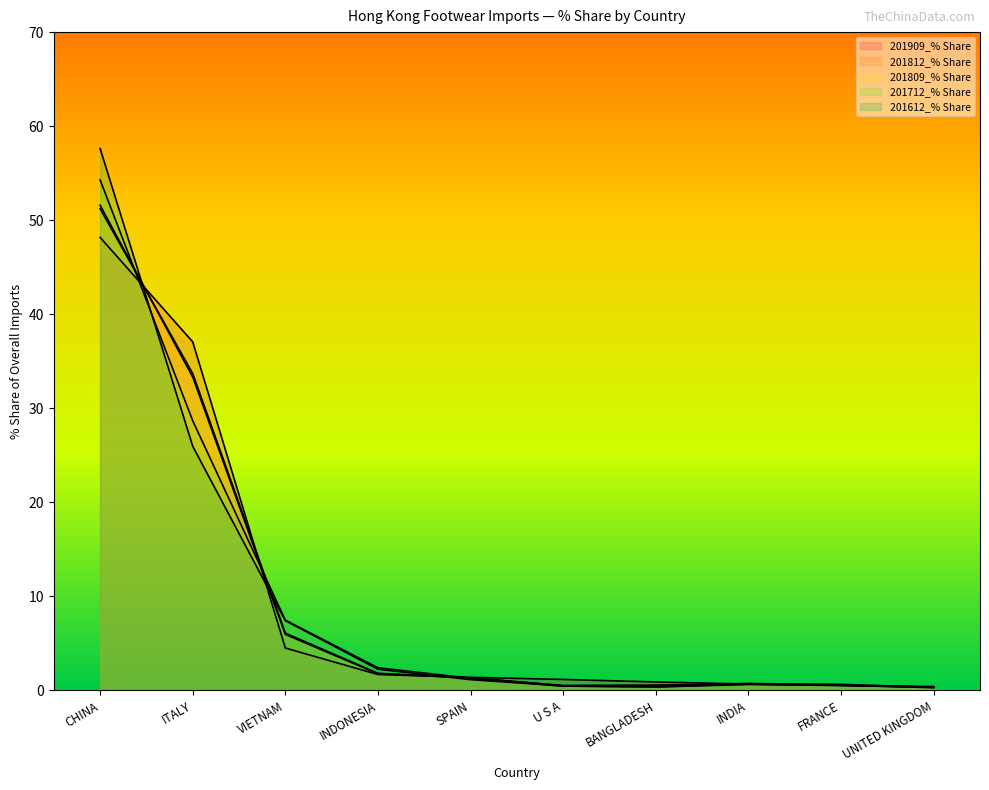

Which series has the widest spread of values?

201612_% Share